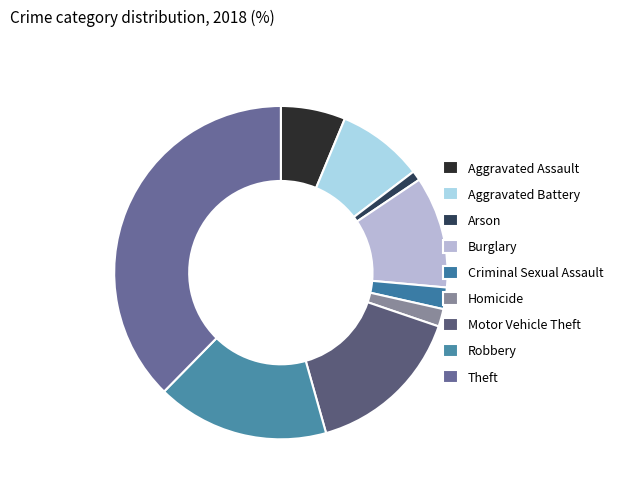

Does Aggravated Battery account for over 50% of the chart?

No